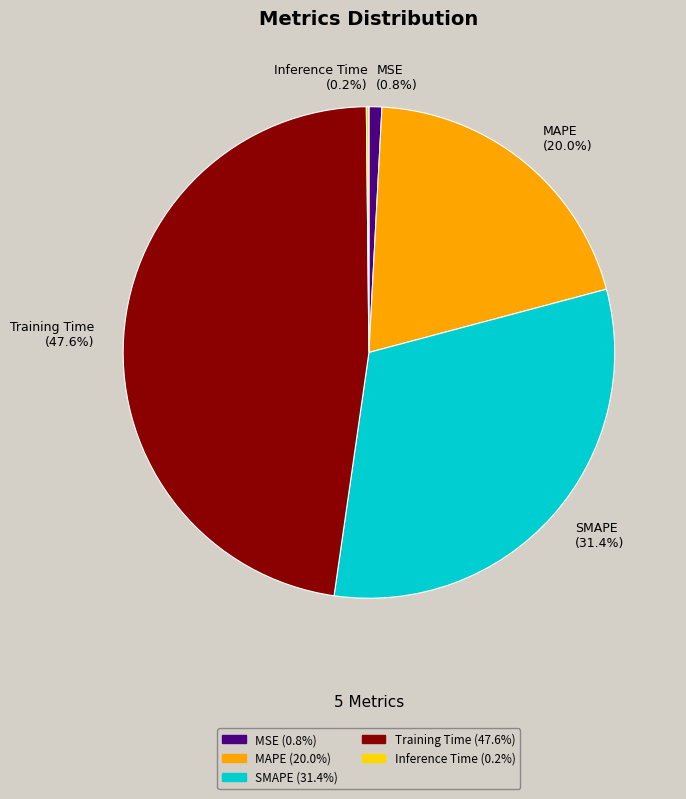

What percentage do MAPE and Training Time together represent?

67.6%